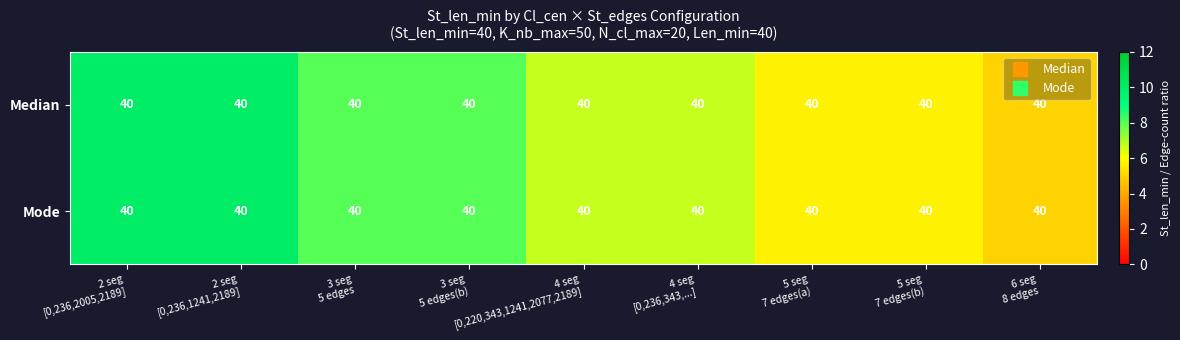

What value does the Median series have at 3 seg 5 edges?

8.0